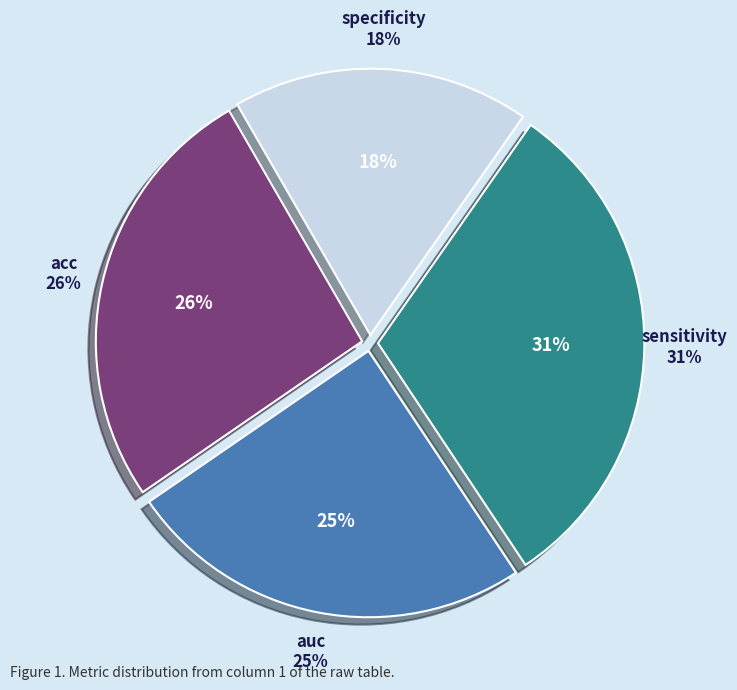

Is it true that sensitivity is 38% of the pie?

False